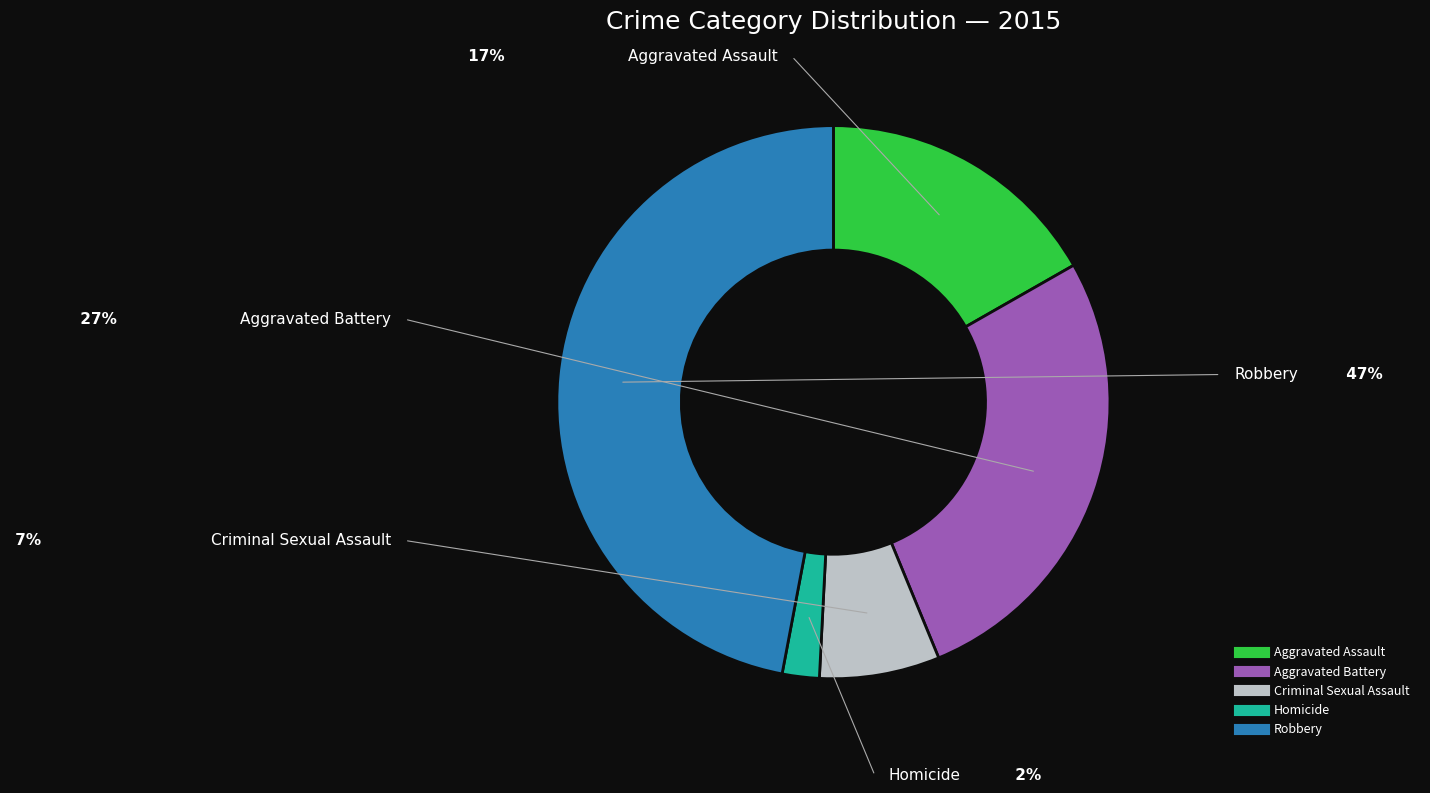

Is it true that Criminal Sexual Assault is 7% of the pie?

True